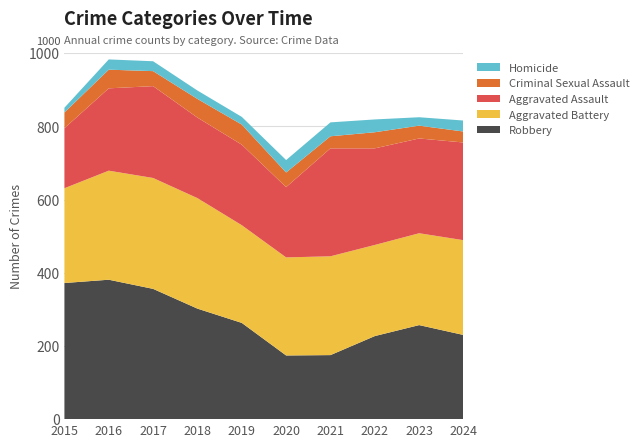

Reading left to right, what are all the values shown in this chart?

Aggravated Assault: 164	225	251	220	220	192	295	264	259	267
Aggravated Battery: 259	298	303	302	267	268	270	249	251	259
Criminal Sexual Assault: 43	51	41	51	55	40	33	44	35	30
Homicide: 13	28	27	23	21	34	38	35	23	30
Robbery: 372	381	356	302	263	174	175	227	257	230